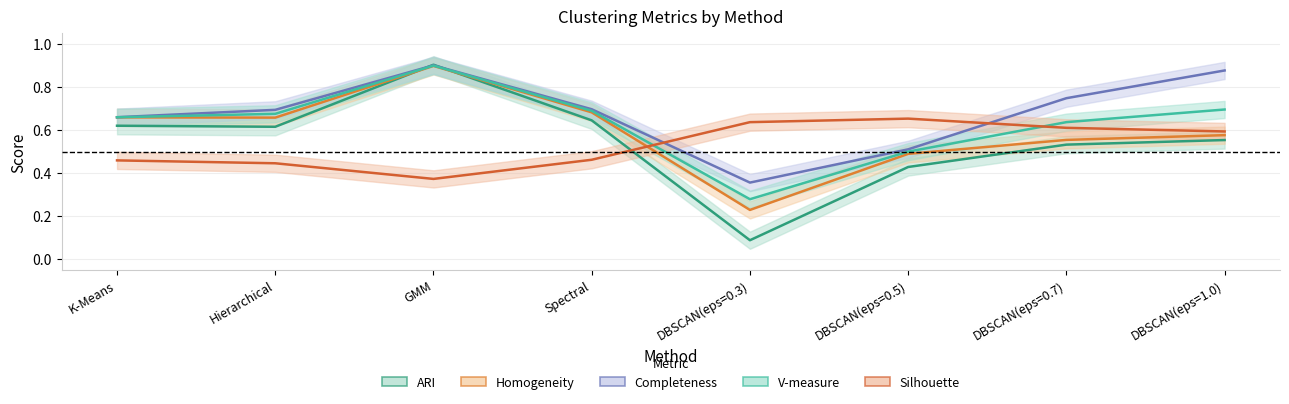

Which label corresponds to the smallest value in the chart?

DBSCAN(eps=0.3)